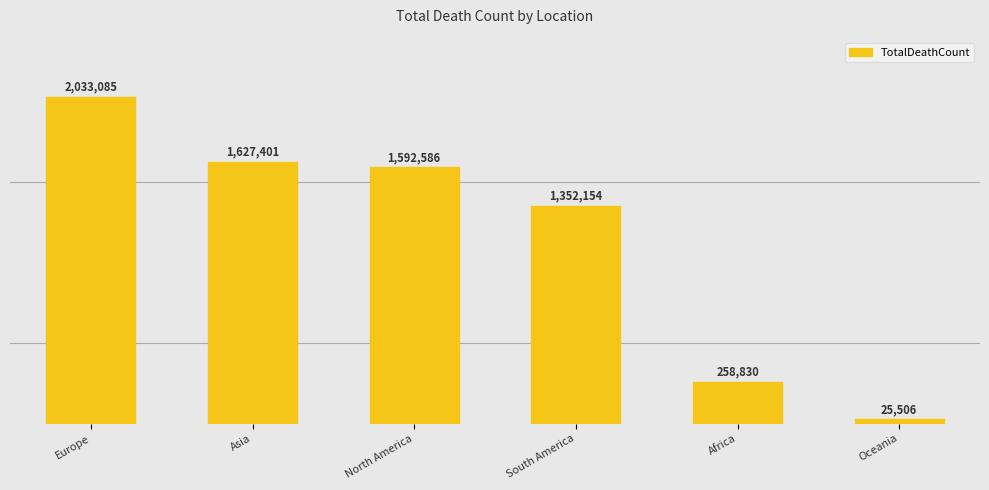

Does the chart contain any negative values?

No